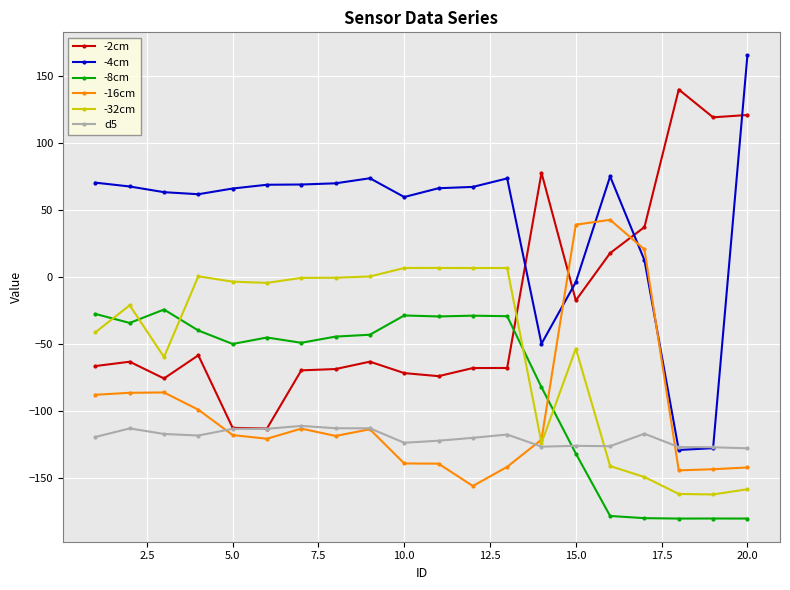

At how many categories does at least one series exceed 107?

3